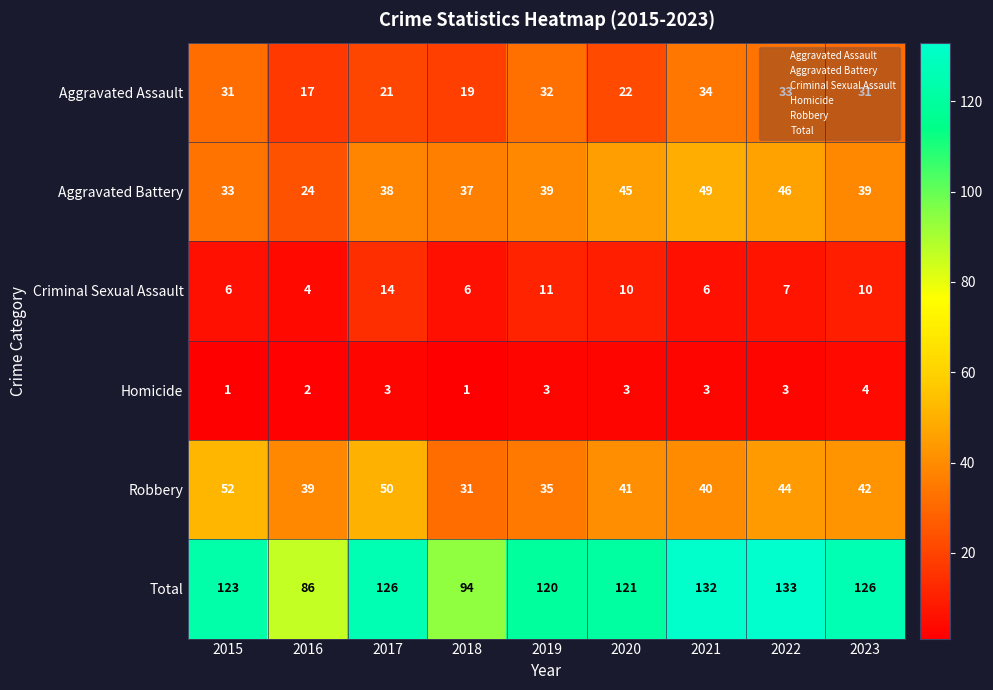

What is the average value of the Aggravated Assault series?

27